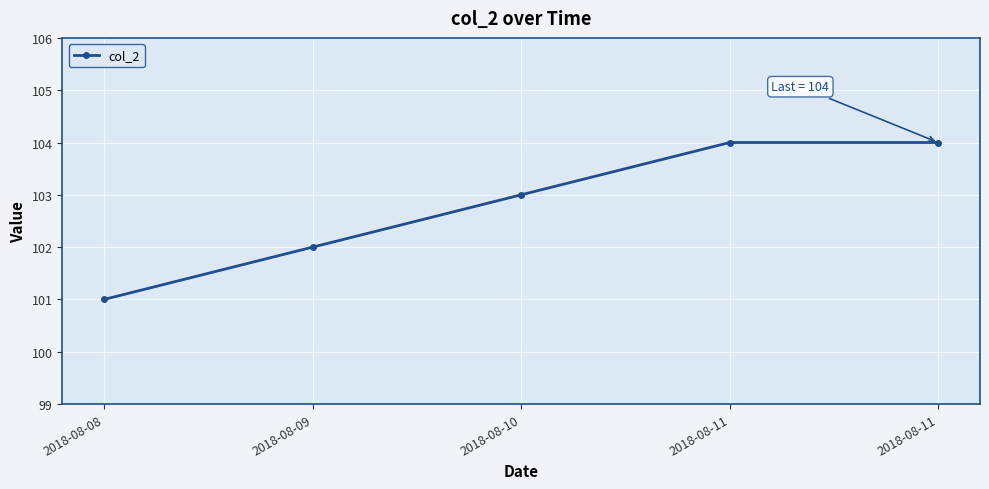

What is the greatest value displayed?

104